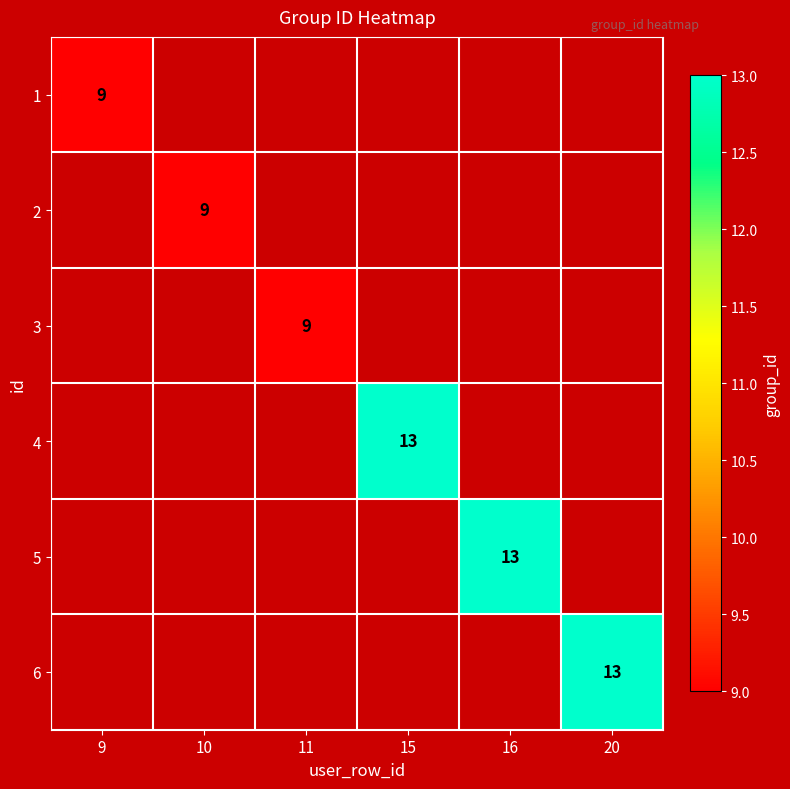

The value of 5 at 16 is 13. True or false?

True